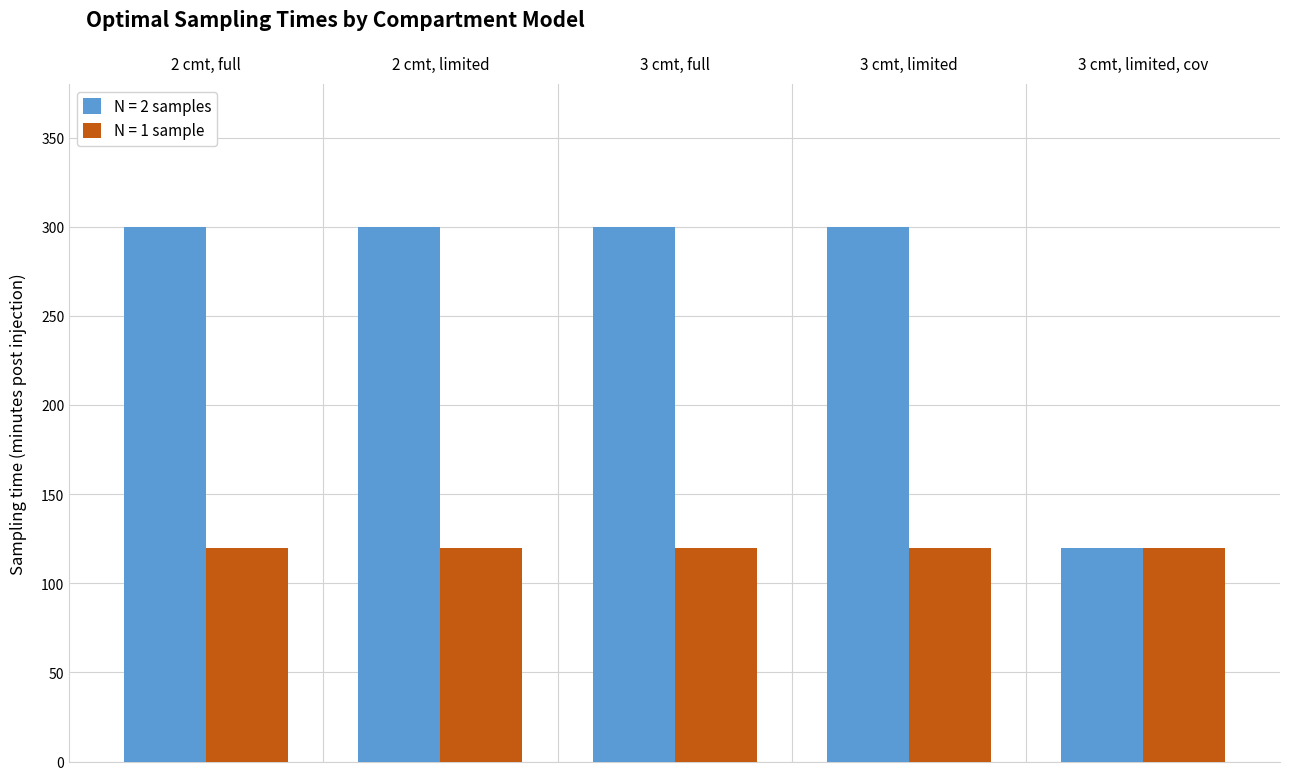

Reading left to right, transcribe all the data shown in this chart.

N = 2 samples: 300	300	300	300	120
N = 1 sample: 120	120	120	120	120